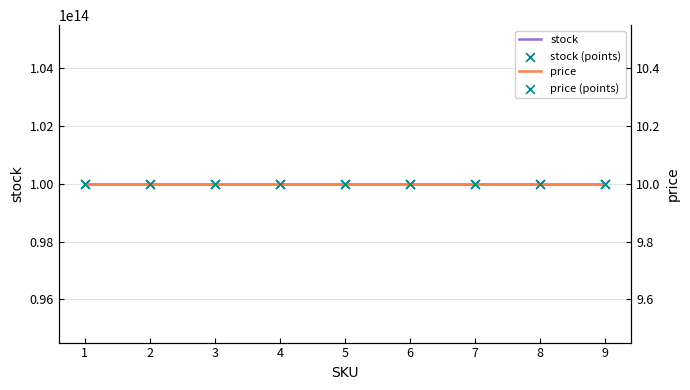

Which series reaches the minimum Y coordinate?

price